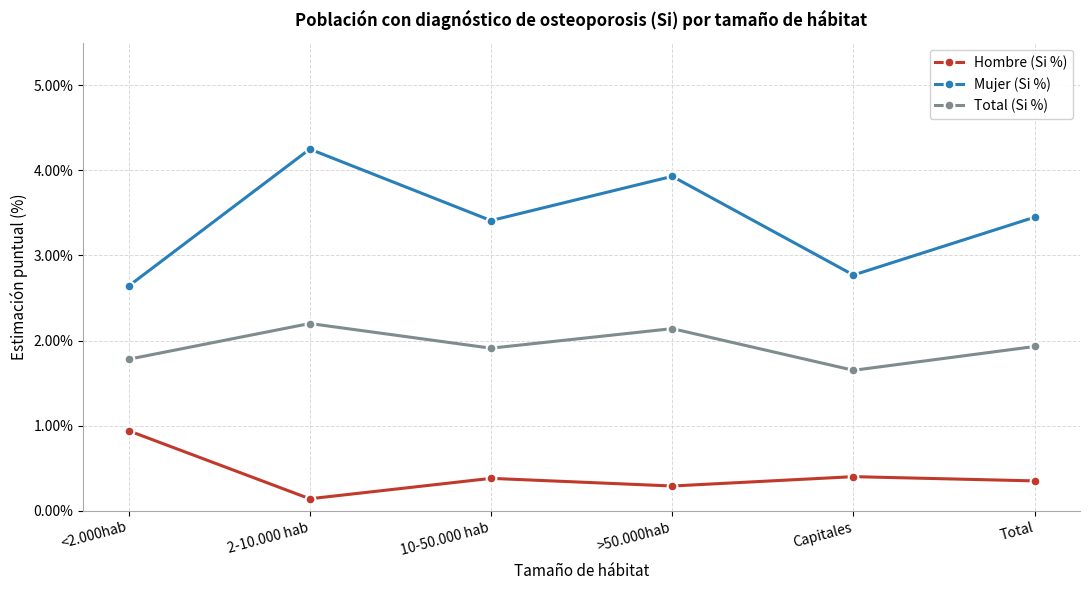

Which series has the largest range (max minus min)?

Mujer (Si %)